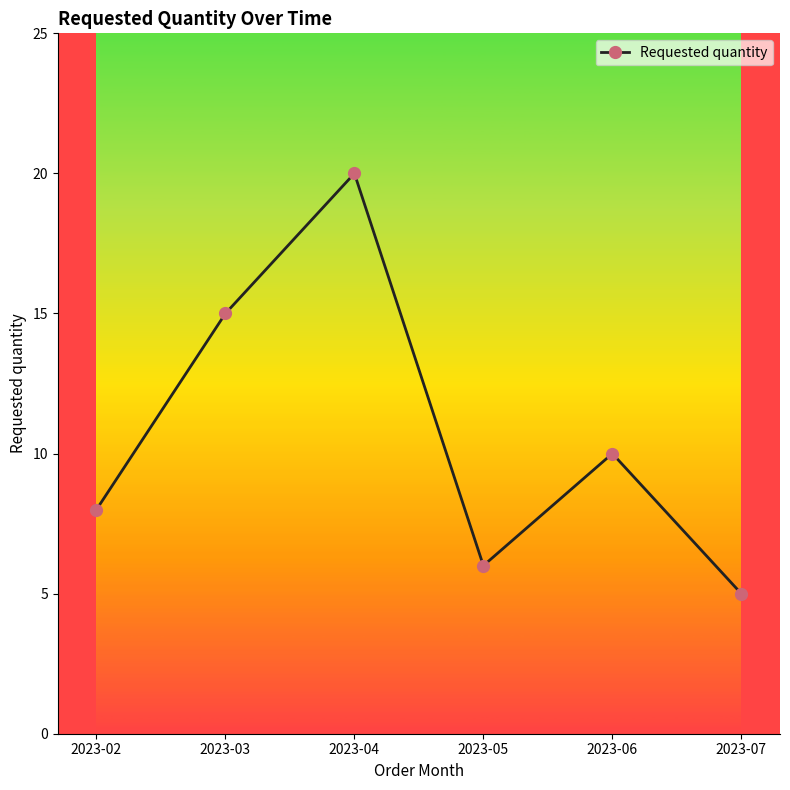

The chart shows a value of 20 at 2023-04. True or false?

True